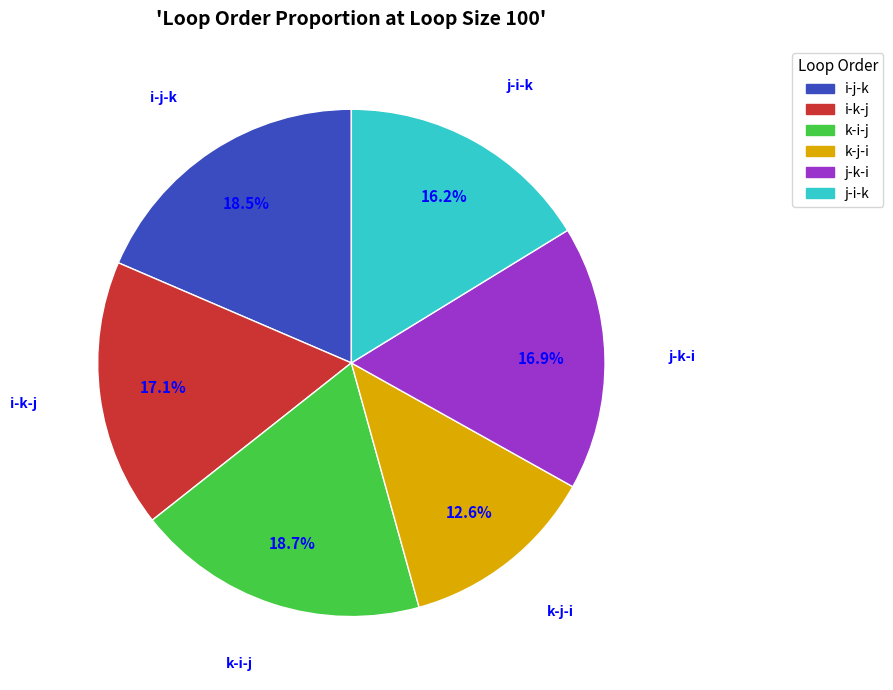

How many segments does this pie chart have?

6